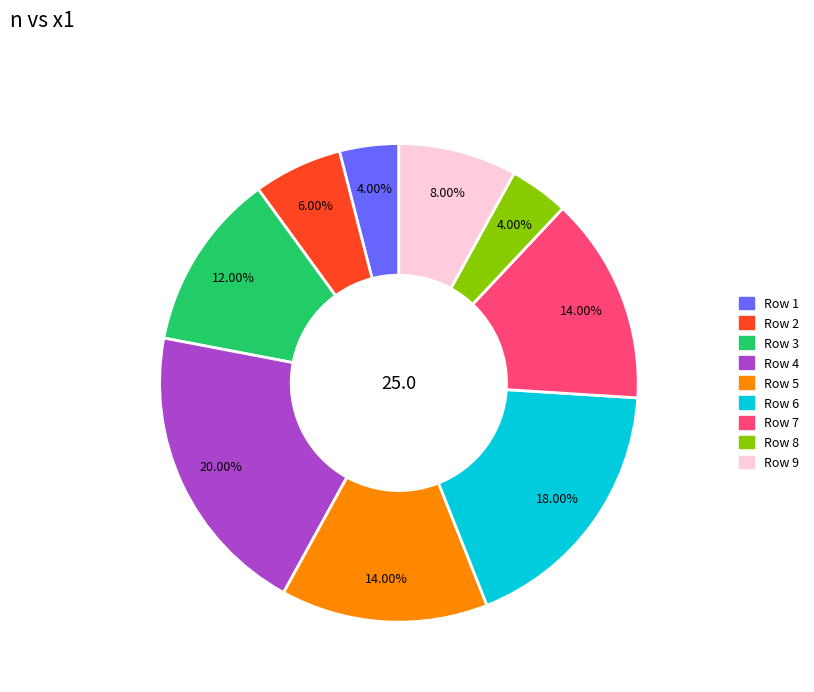

Is there any slice that represents more than half of the pie?

No